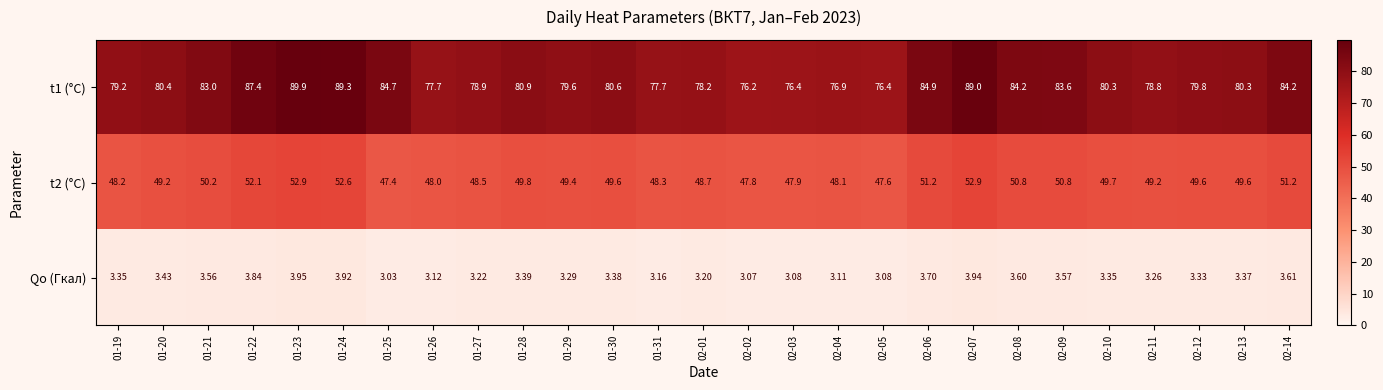

Is the value of t2 (°C) at 02-01 greater than the value of t1 (°C) at 02-02?

No